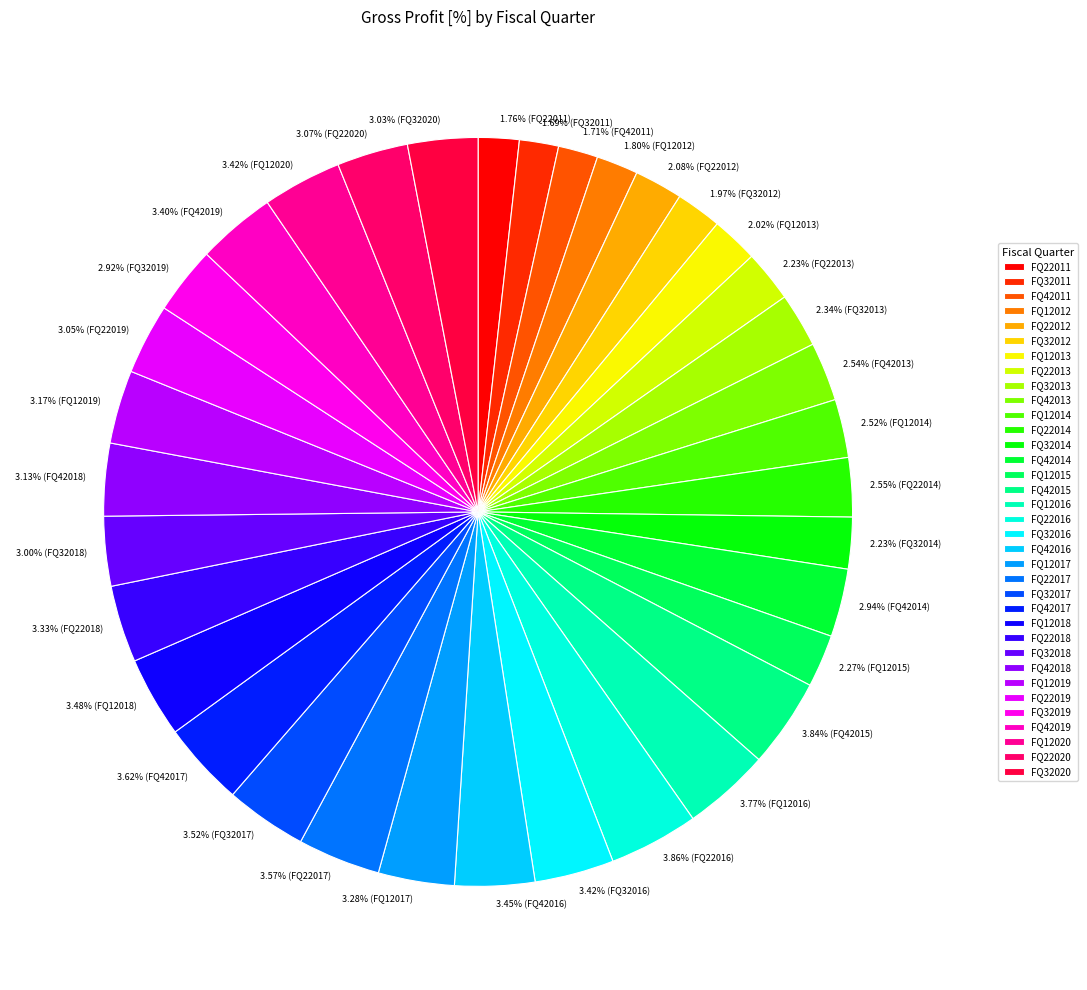

What percentage is the FQ22012 slice, to the nearest percent?

2%